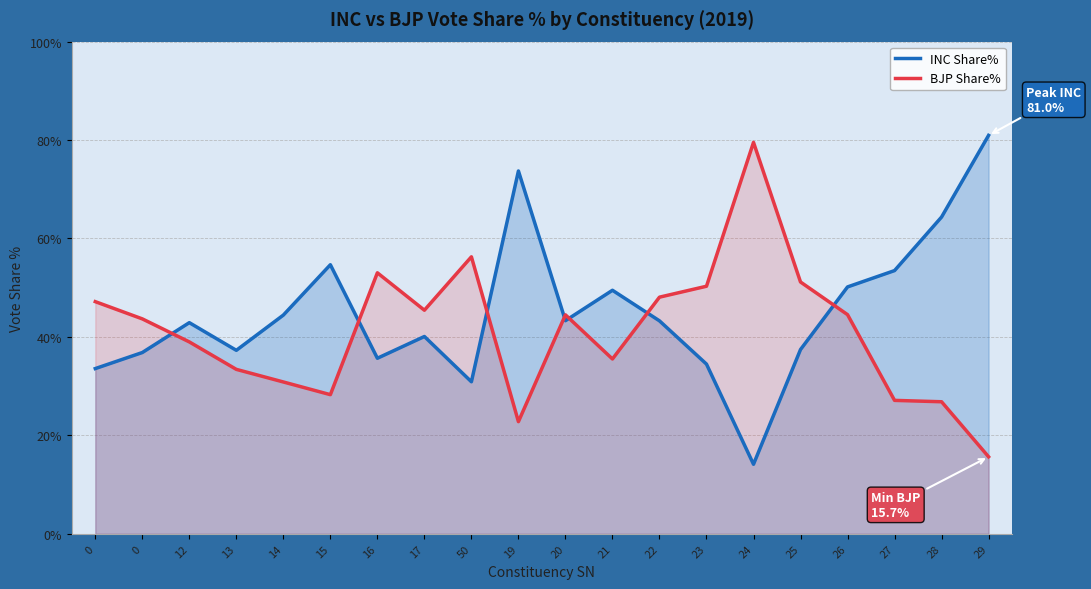

Reading left to right, transcribe all the data shown in this chart.

INC Share%: 33.6	36.8	42.9	37.3	44.4	54.7	35.7	40.1	30.9	73.7	43.3	49.5	43.3	34.5	14.1	37.4	50.2	53.5	64.4	81.0
BJP Share%: 47.2	43.7	39.0	33.4	30.9	28.3	53.0	45.4	56.3	22.8	44.5	35.5	48.1	50.3	79.5	51.2	44.5	27.1	26.8	15.7